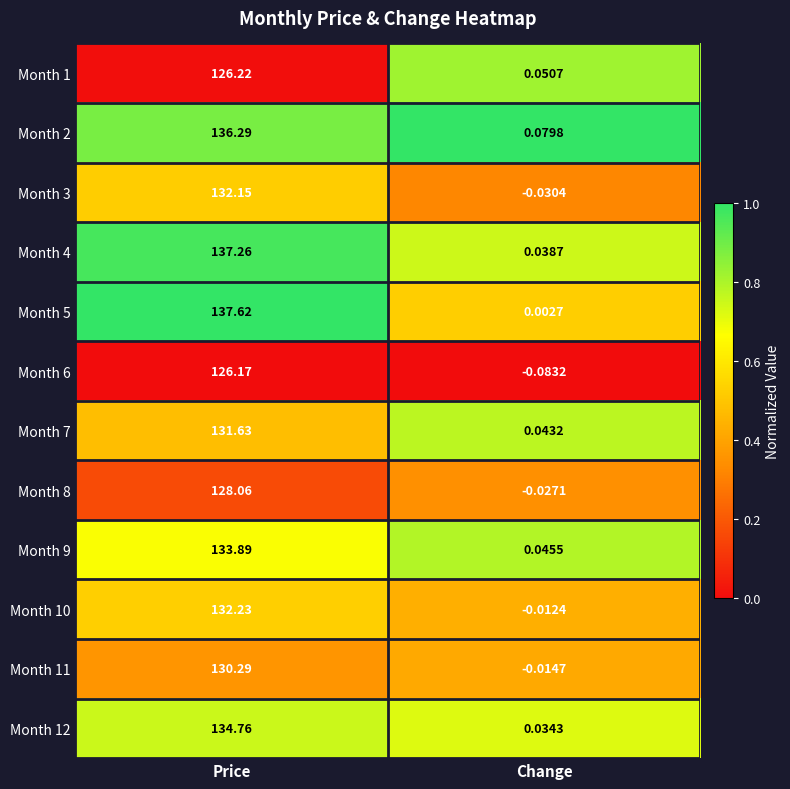

At which label is Month 12 closest to 67?

Change